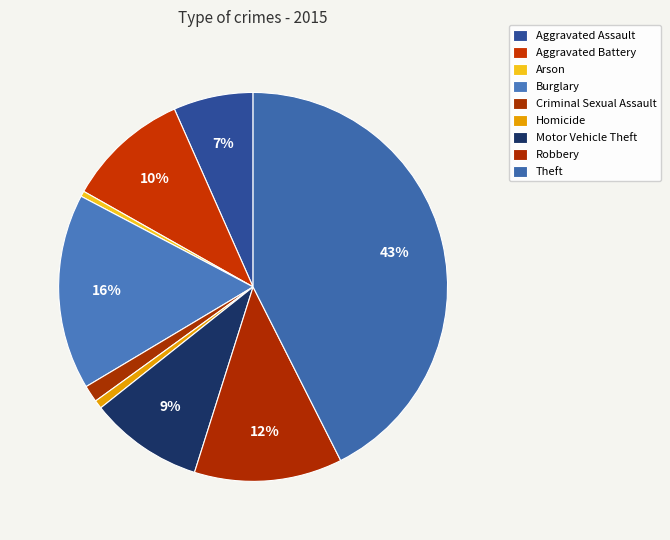

How many segments does this pie chart have?

9